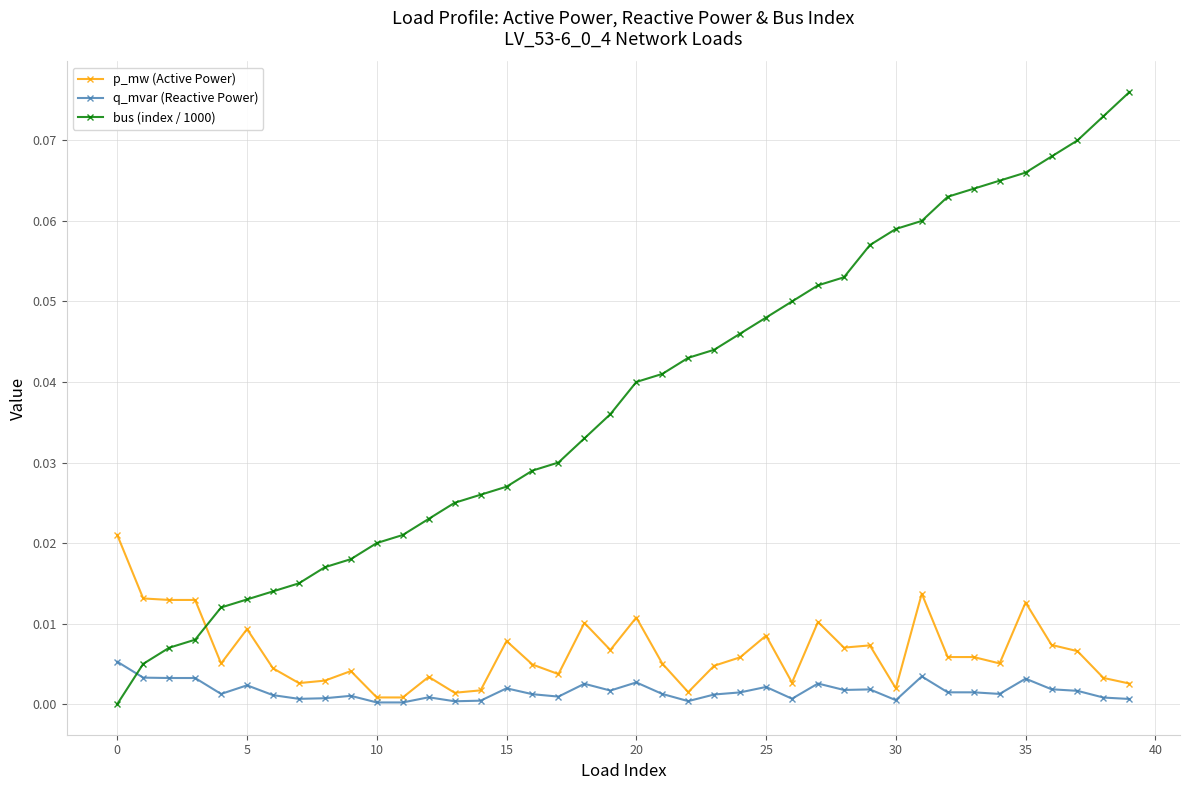

Rank the series by their maximum value, from highest to lowest.

bus (index / 1000), p_mw (Active Power), q_mvar (Reactive Power)